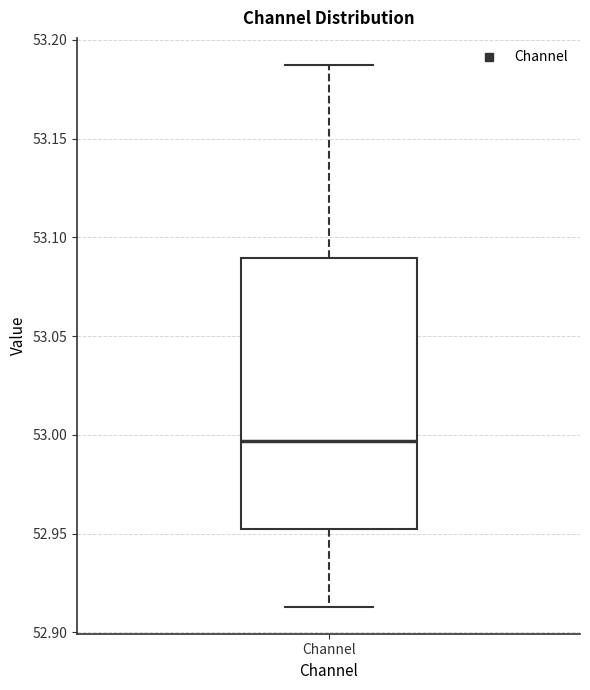

Where is the lower edge of the box for Channel on the y-axis? The values are not printed on the chart, so give them approximately, as read against the axis.

52.950